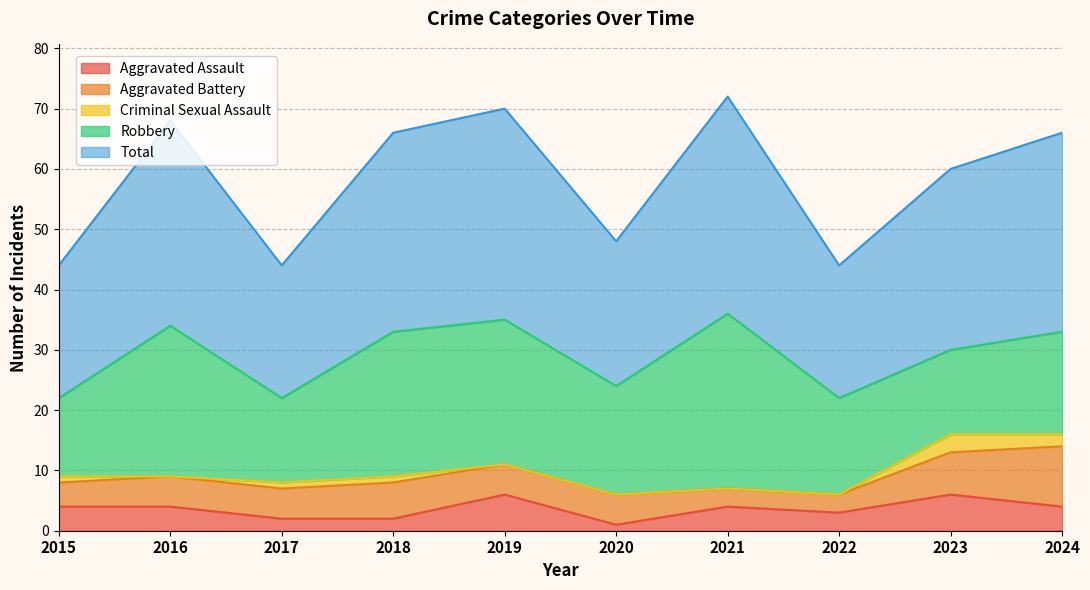

At how many categories does at least one series exceed 26?

6